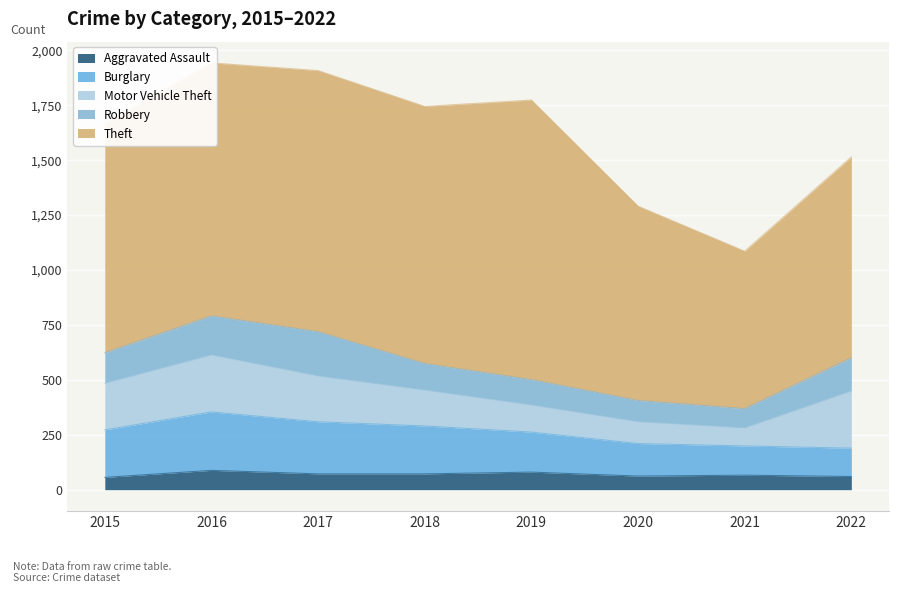

Rank the series at 2022 from highest to lowest value.

Theft, Motor Vehicle Theft, Robbery, Burglary, Aggravated Assault